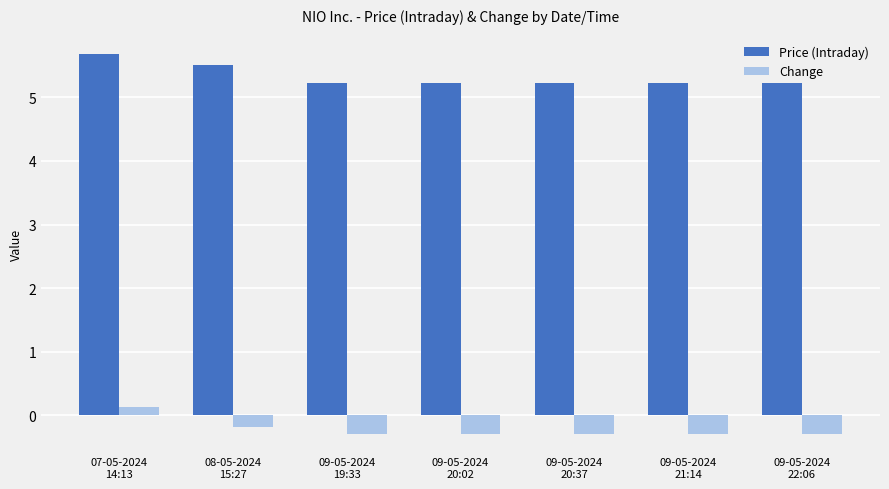

What is the difference between the highest and lowest values at 09-05-2024
19:33?

5.5